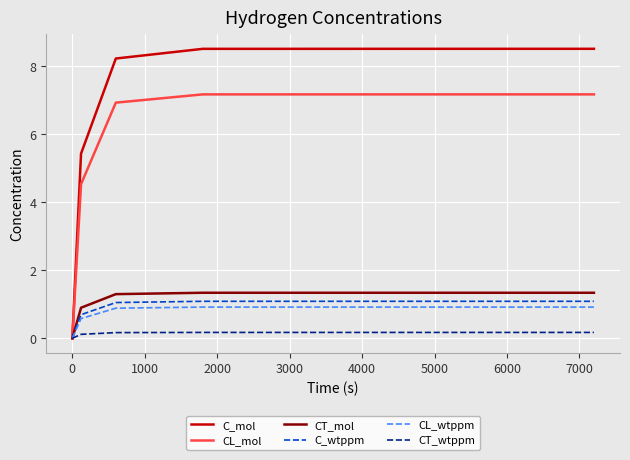

What is the greatest value displayed?

8.5